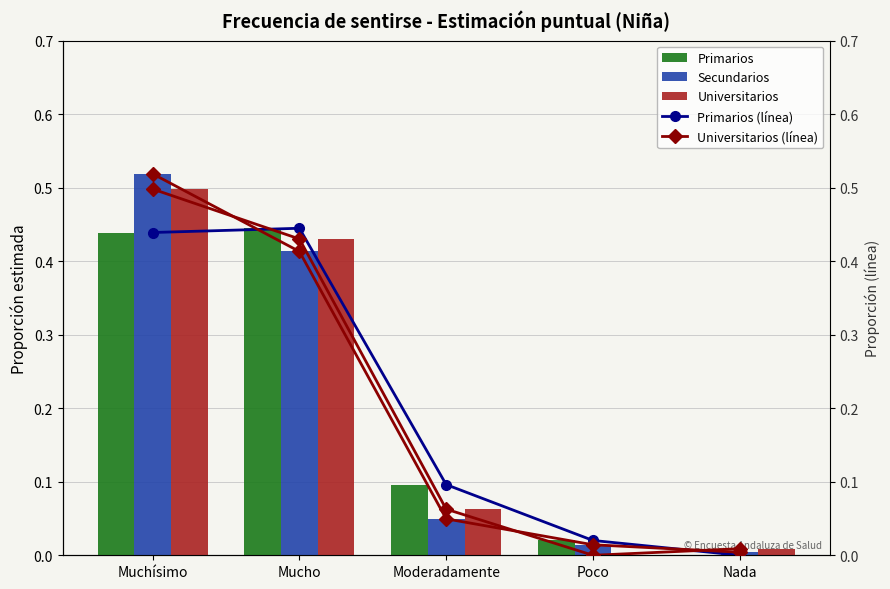

What is the difference between the Secundarios (line) values at Mucho and Poco?

0.4